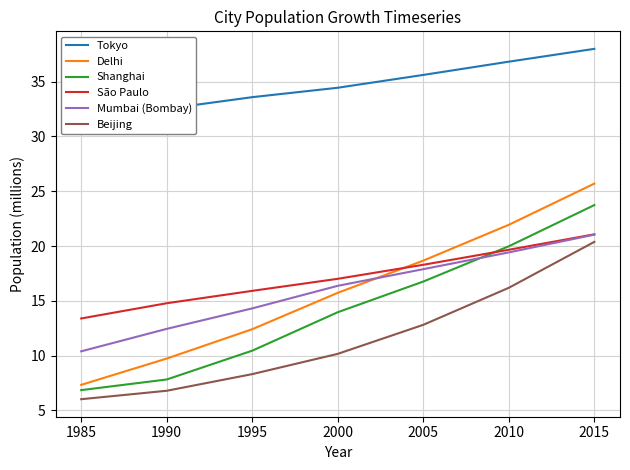

True or false: Tokyo and Shanghai intersect in this chart.

False